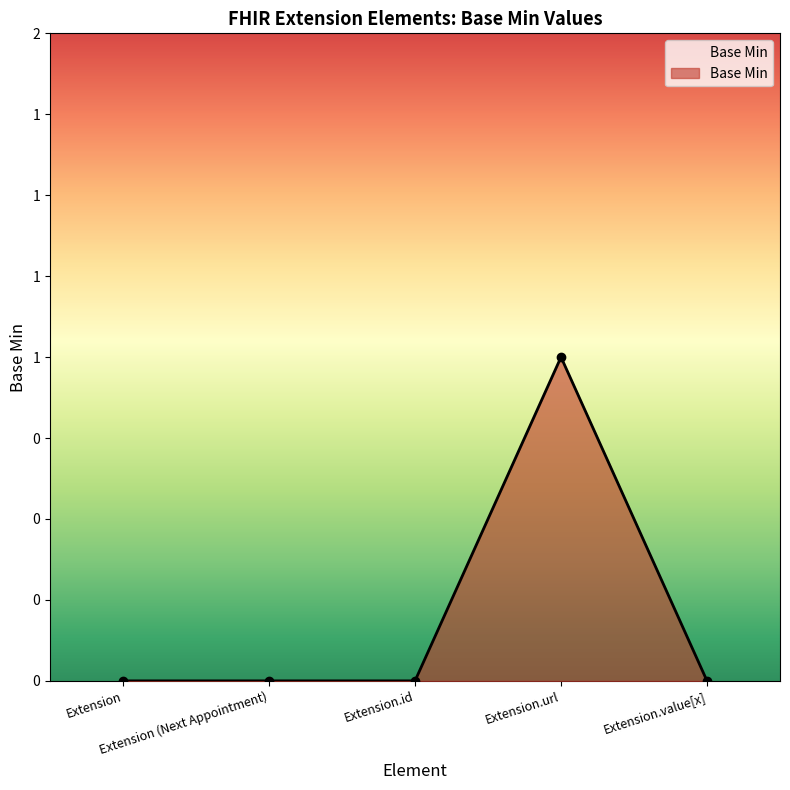

Where is the data nearest to the value 0?

Extension